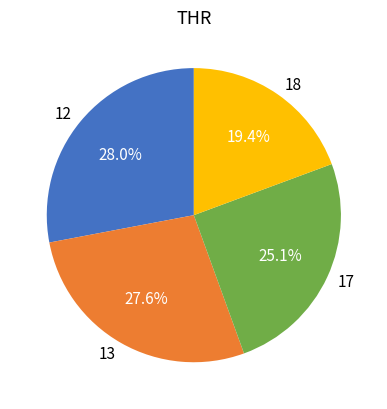

What percentage is the 12 slice, to the nearest percent?

28%